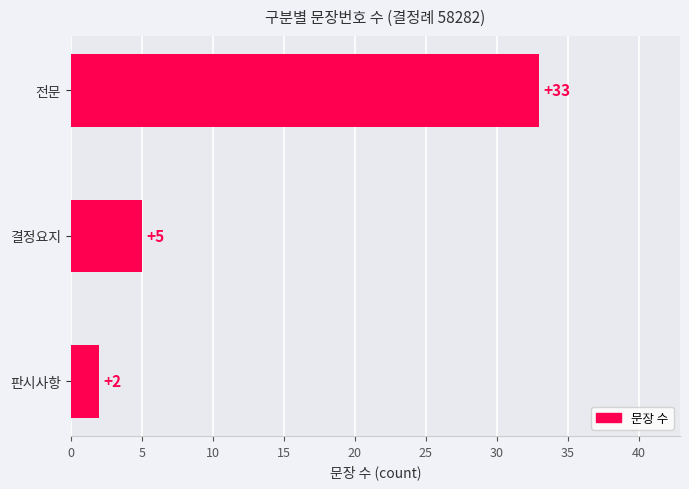

What is the average value?

13